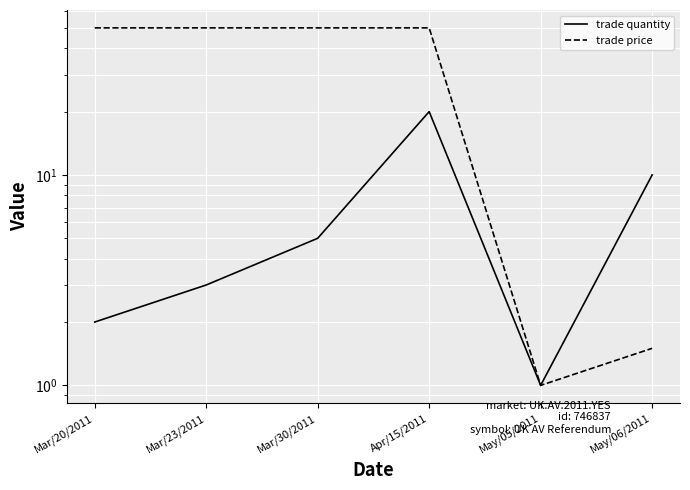

Rank the series by their maximum value, from lowest to highest.

trade quantity, trade price